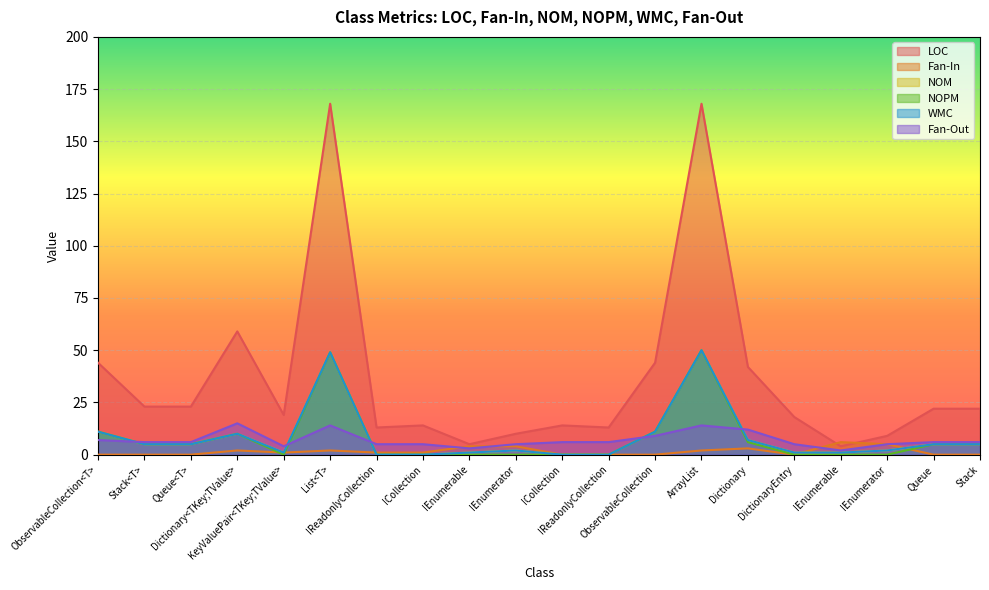

How many intersections are there between NOPM and Fan-In?

4